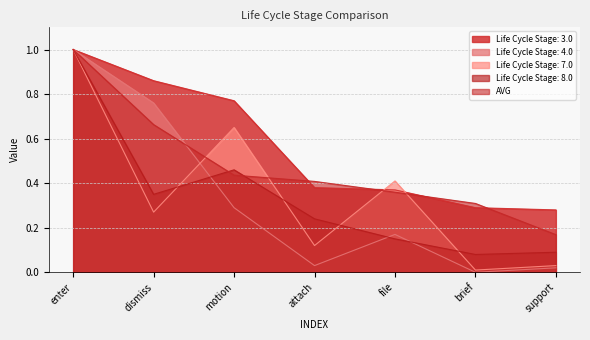

What are all the series names shown in the legend?

Life Cycle Stage: 3.0, Life Cycle Stage: 4.0, Life Cycle Stage: 7.0, Life Cycle Stage: 8.0, AVG